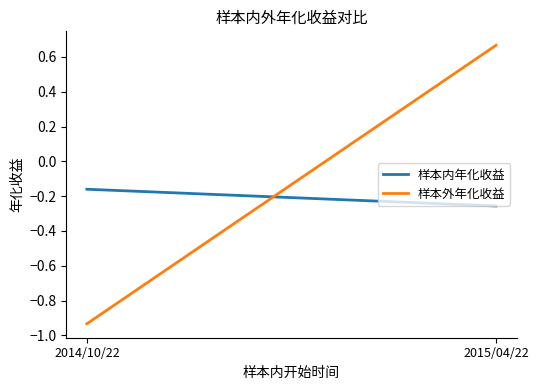

Is it true that 样本内年化收益 equals -0.4 at 2015/04/22?

False